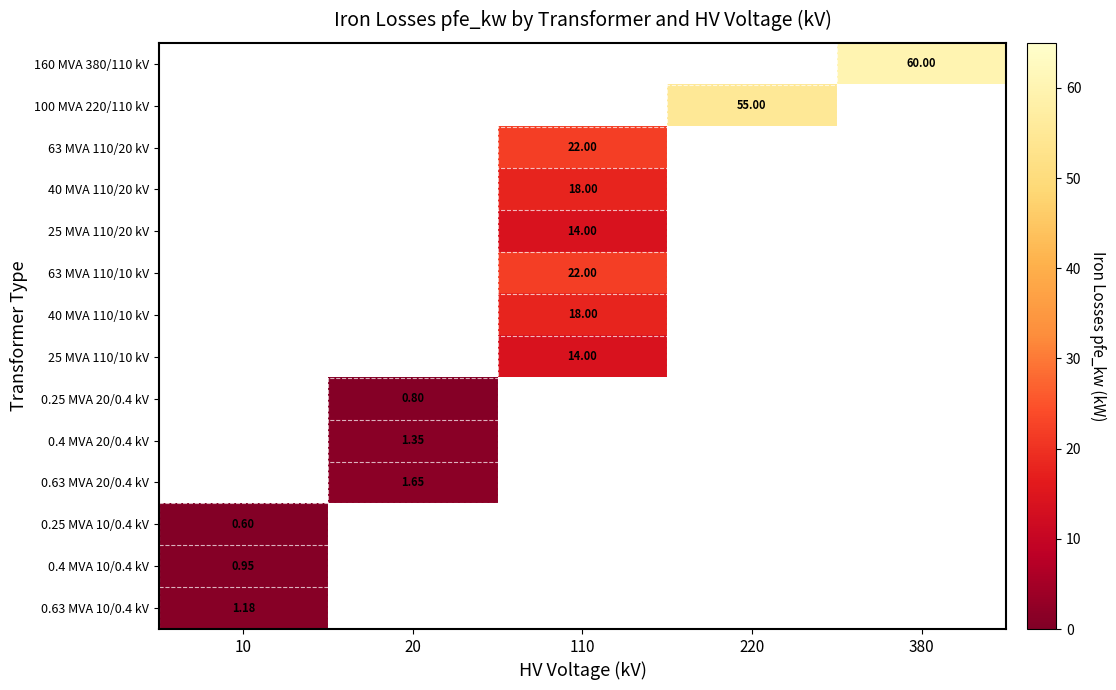

How many categories are shown in the chart?

5